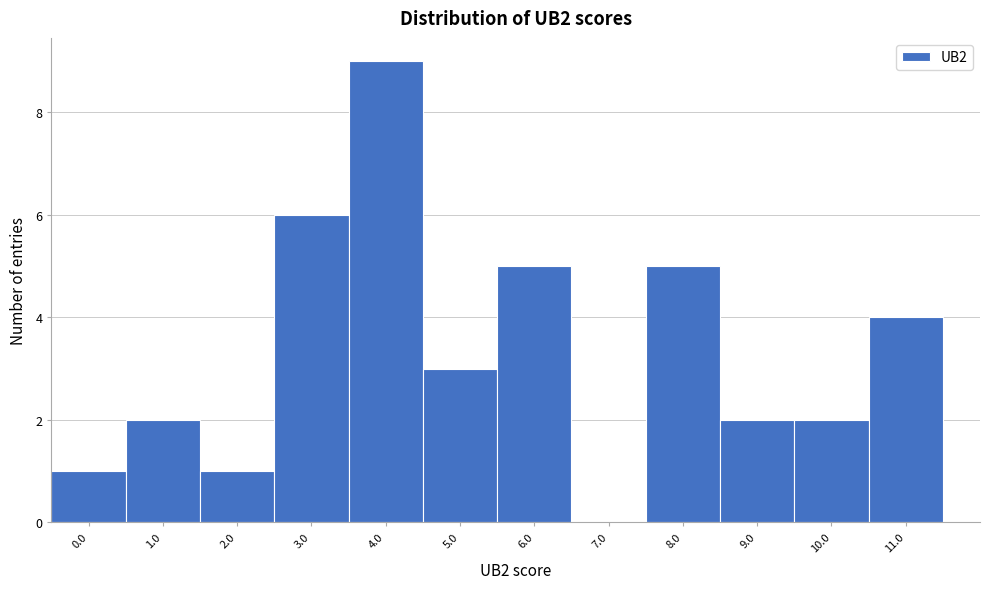

At which category does the chart reach its peak across all series?

4.0